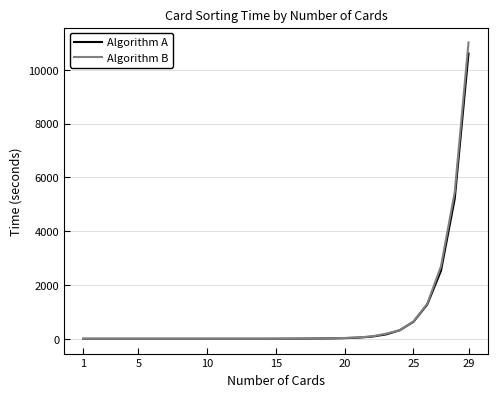

Which series has the largest range (max minus min)?

Algorithm B